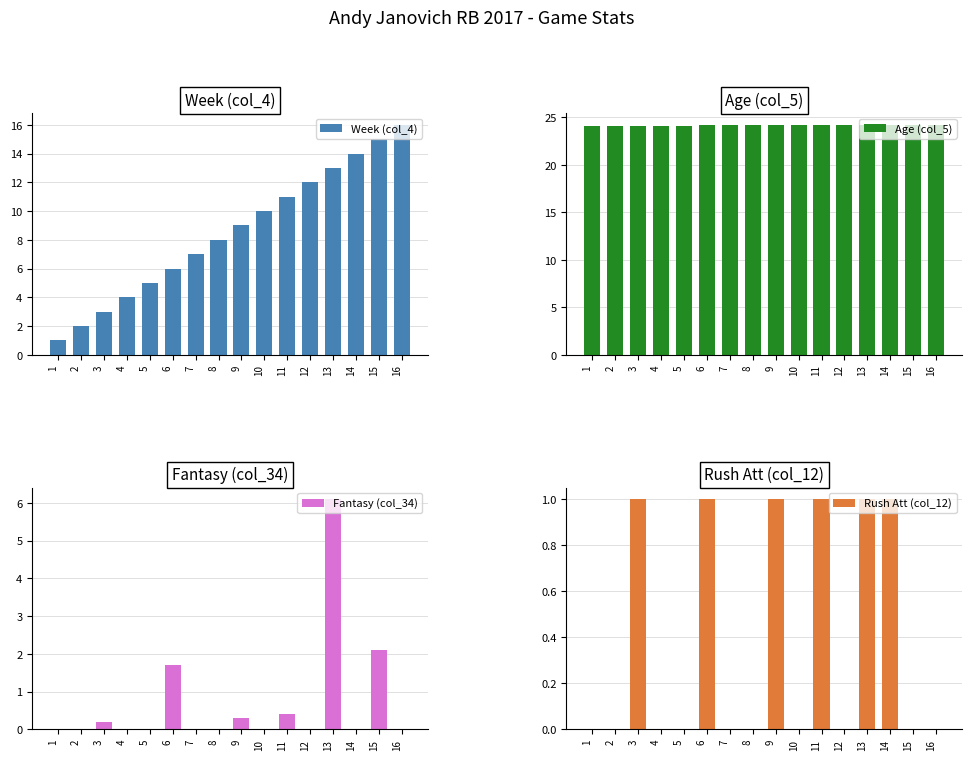

Is it true that Fantasy (col_34) equals -2.6 at 10?

False